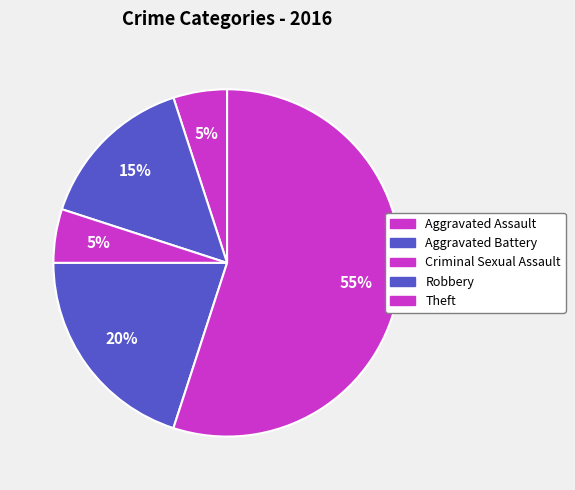

What percentage is NOT represented by Robbery?

80.0%